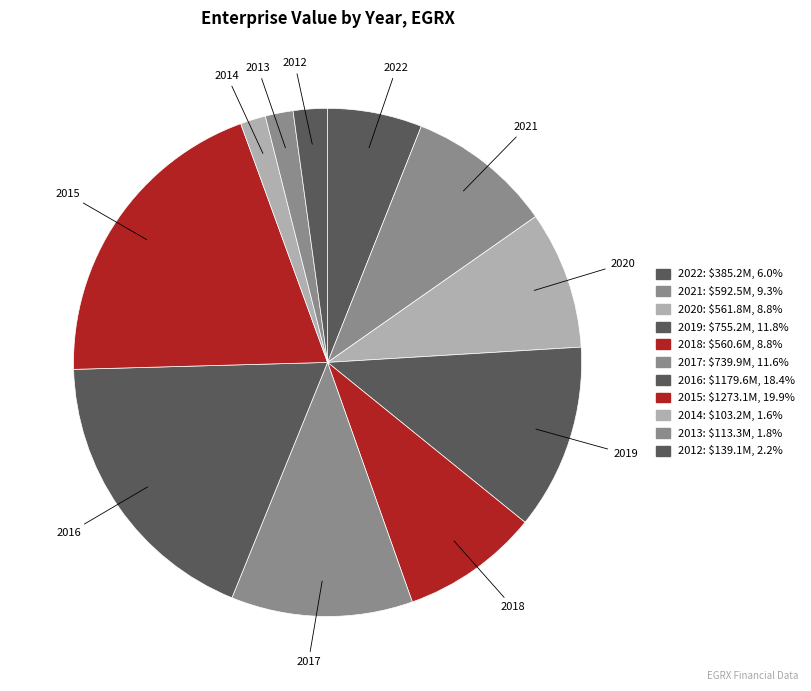

How many slices are in this pie chart?

11